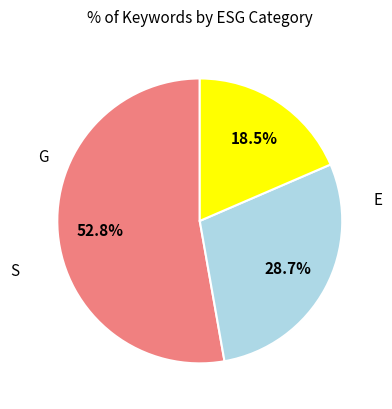

True or false: E accounts for 67% of the total.

False